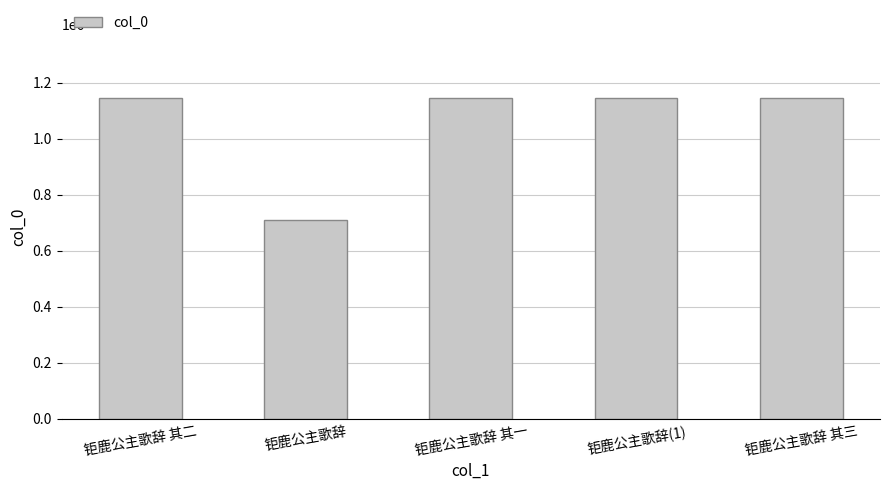

Are the bars horizontal?

No